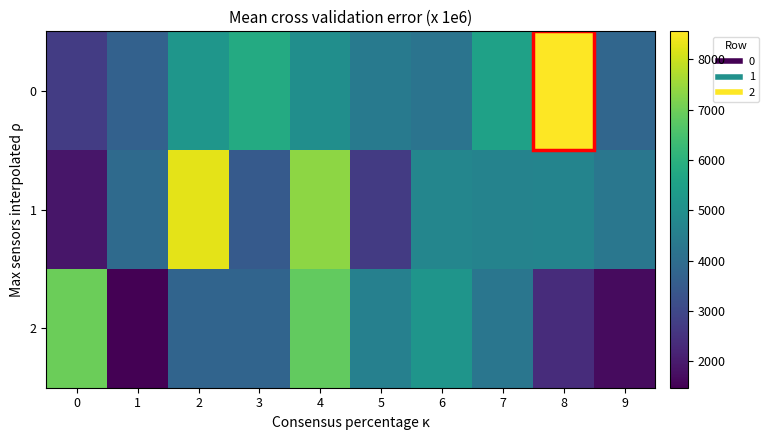

Between 5 and 6, which series saw the biggest shift?

1